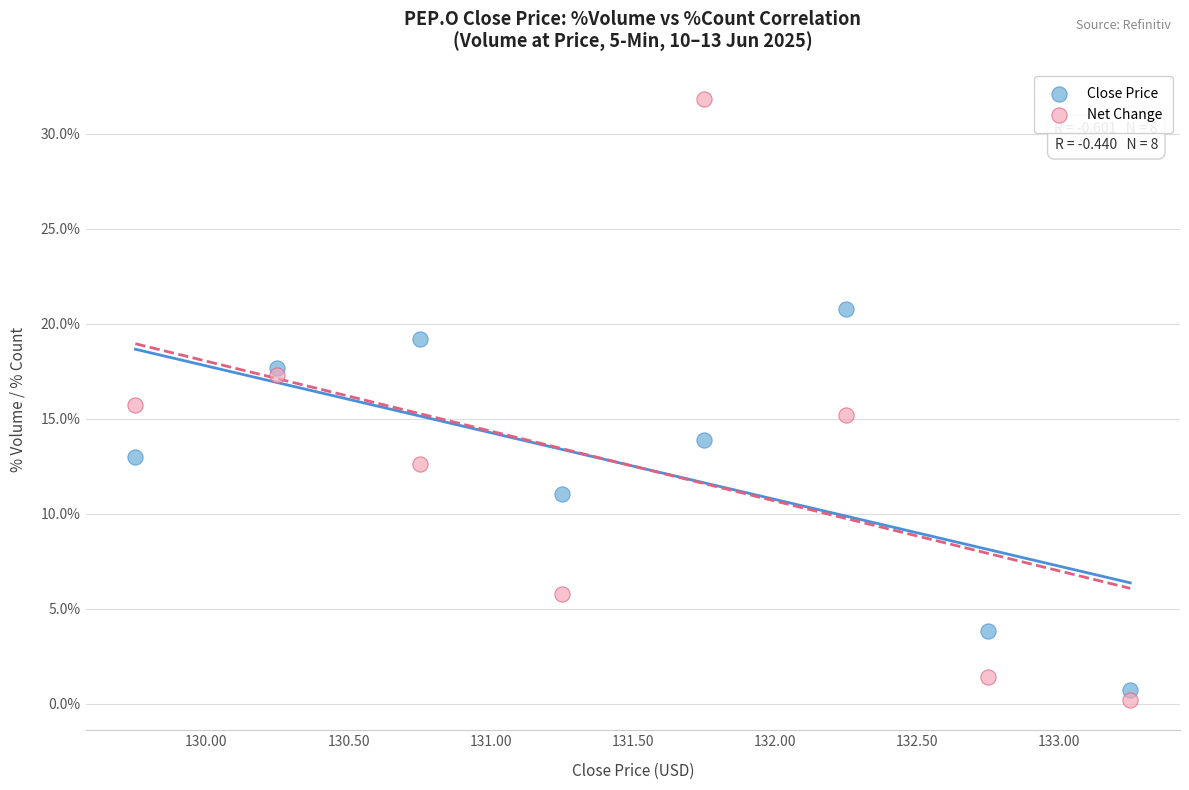

Which series contains the highest Y value?

Net Change